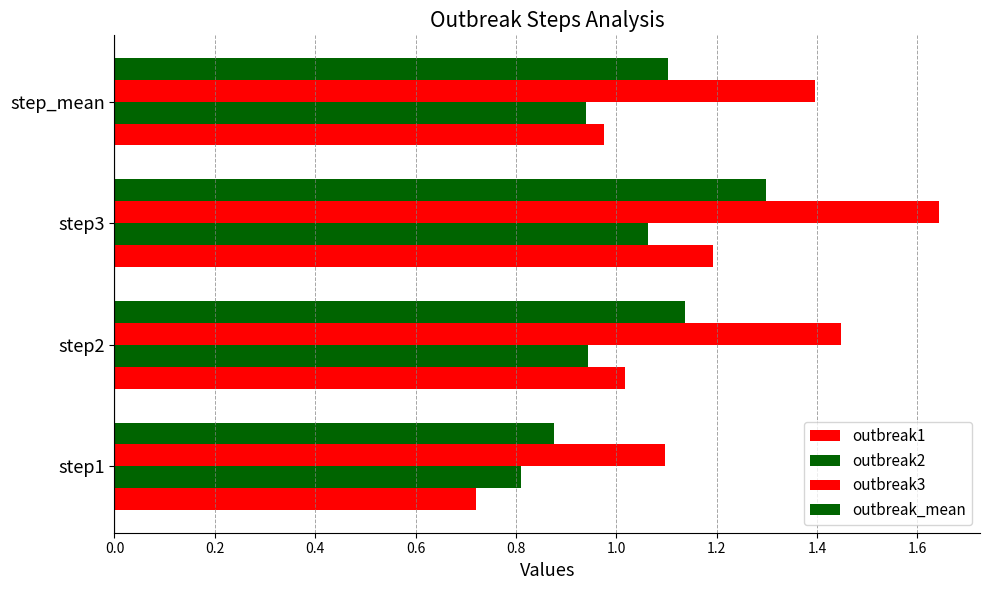

How many categories are shown in the chart?

4